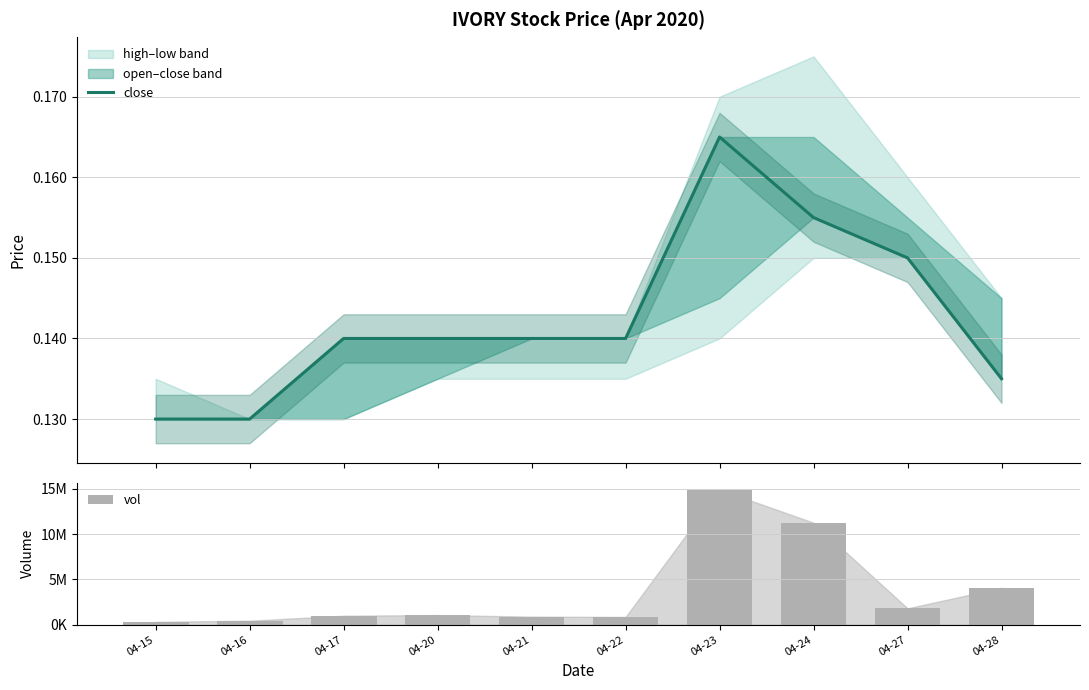

What is the approximate value of vol at 04-28?

4075100.0